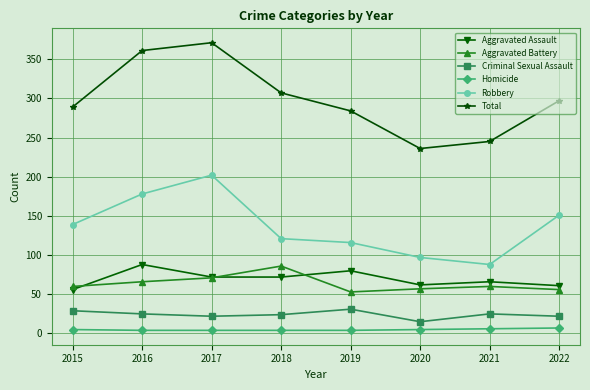

How many categories are shown in the chart?

8